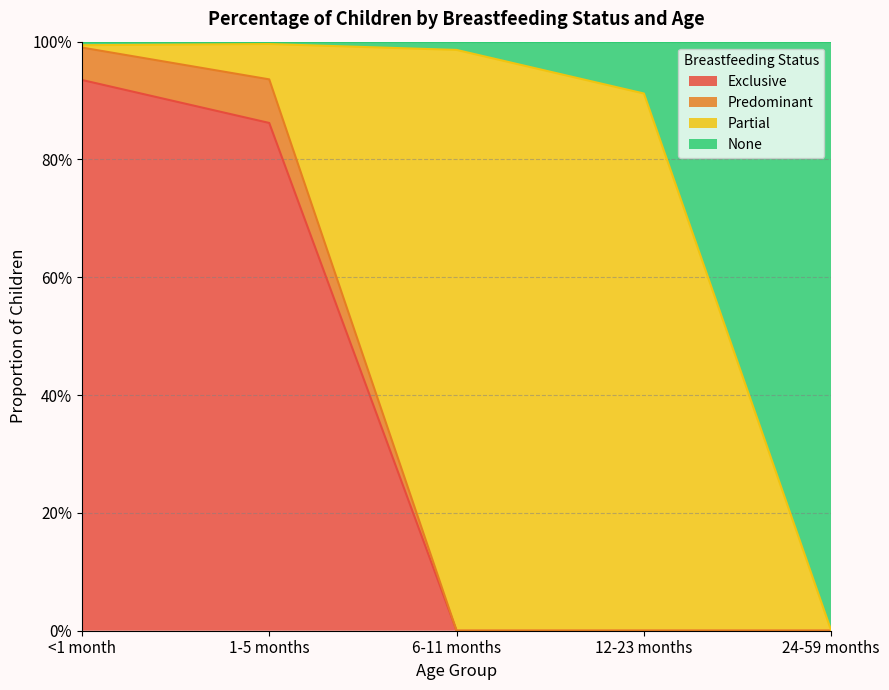

What are all the series names shown in the legend?

Exclusive, Predominant, Partial, None